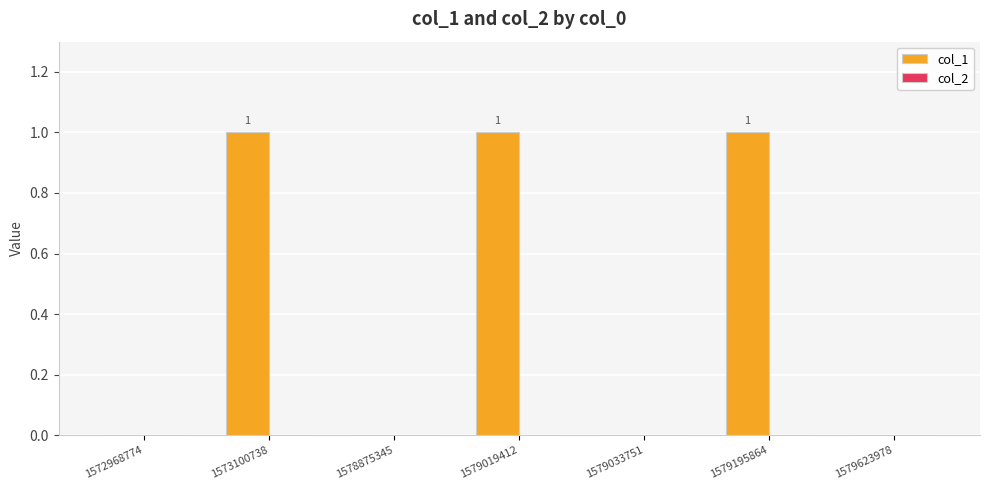

What is the ratio of the value at 1573100738 to the value at 1579195864?

1.0